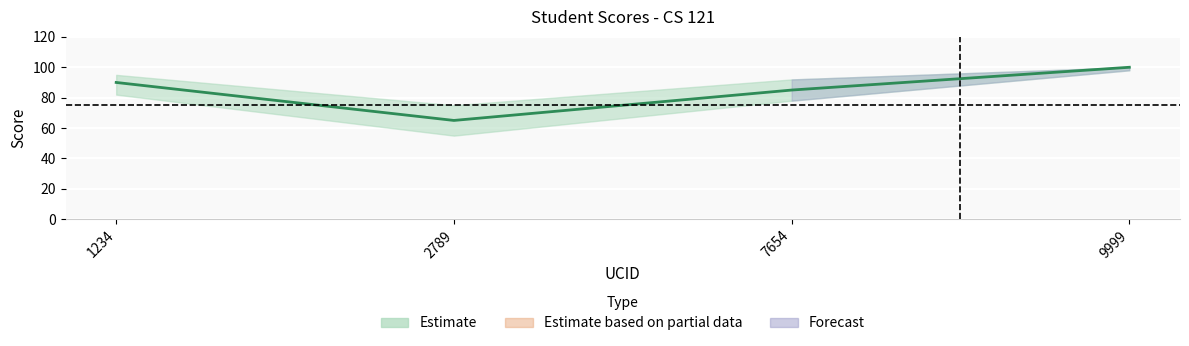

What is the value of the 4th point from the left?

100